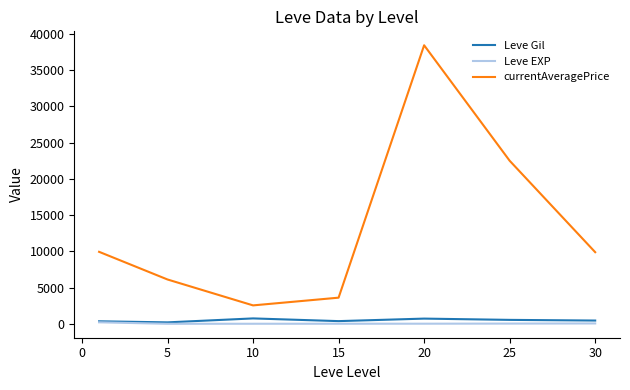

Which series has the largest total across all categories?

currentAveragePrice